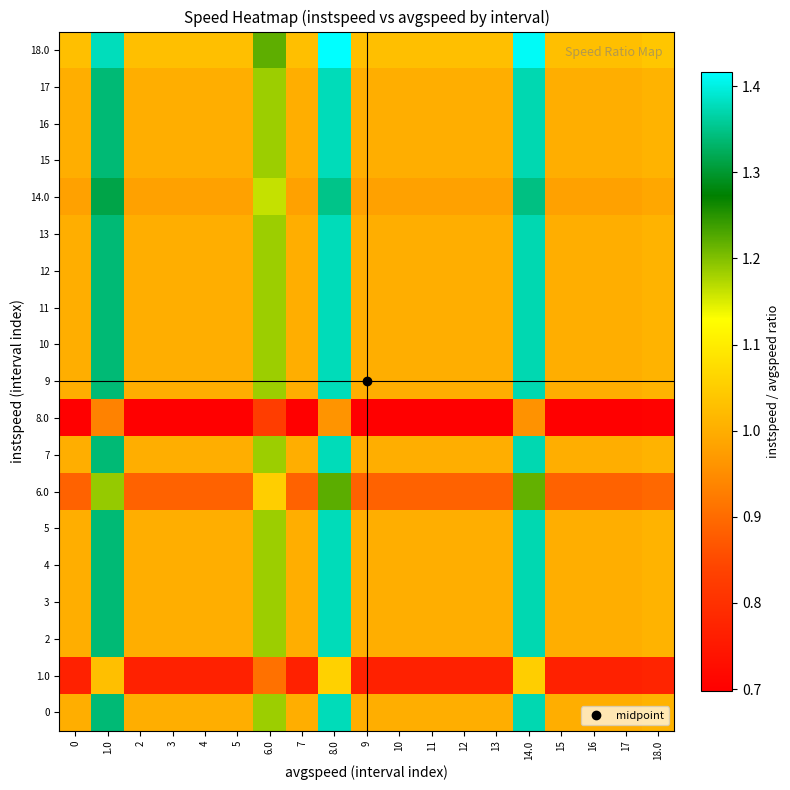

Between 8.0 and 12, which series saw the biggest shift?

18.0